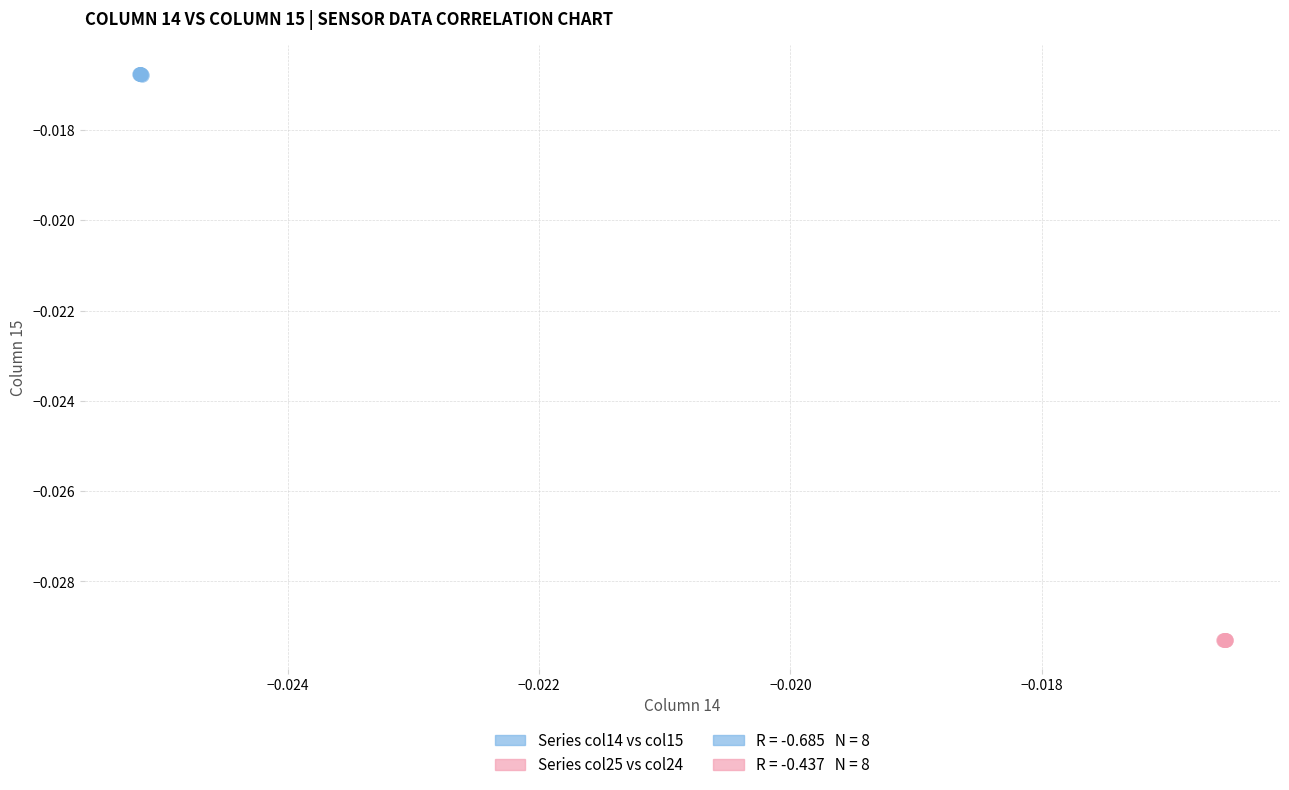

Which series contains the highest Y value?

Series col14 vs col15